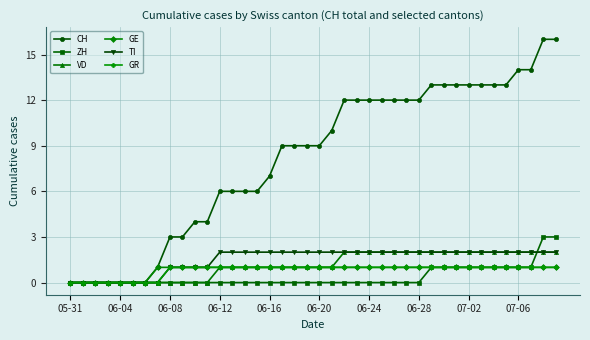

Which series has the largest total across all categories?

CH